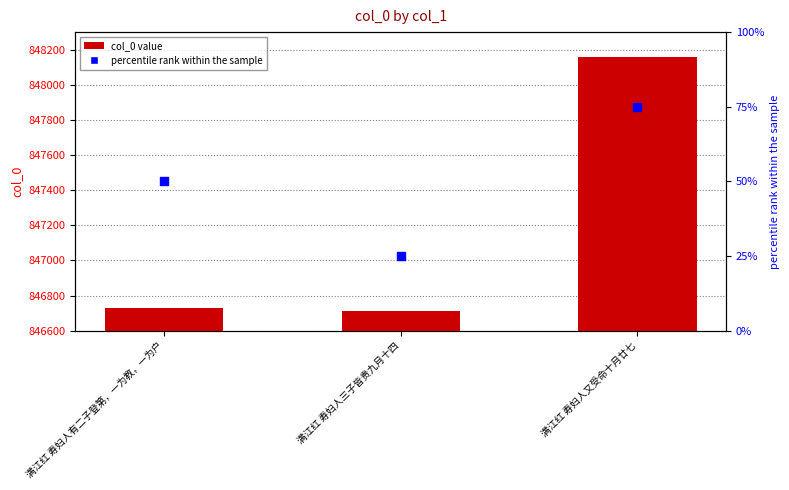

Which series has the largest total across all categories?

col_0